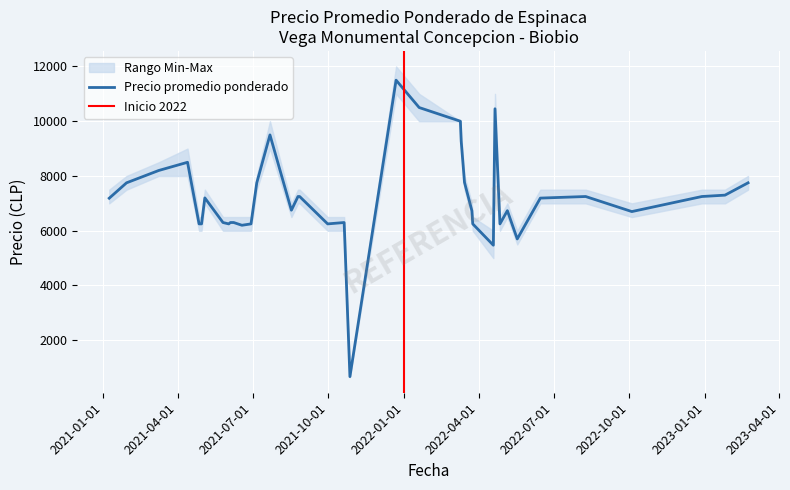

How many lines are shown in the chart?

3